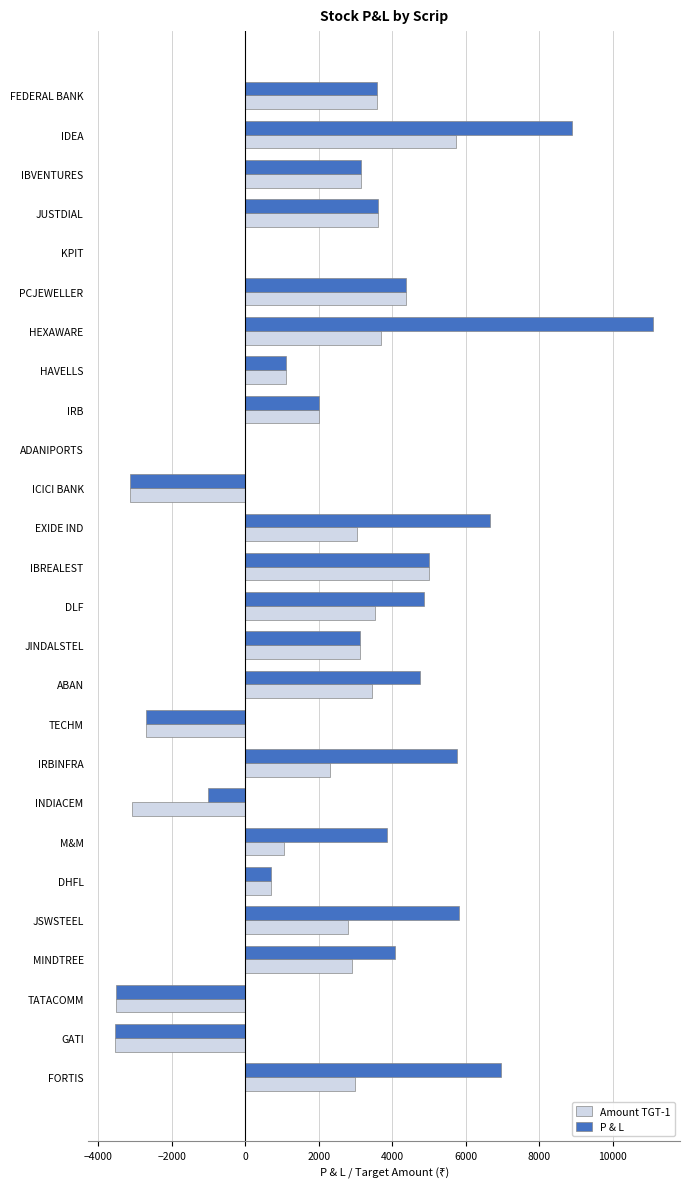

At which label does Amount TGT-1 reach its peak?

IDEA